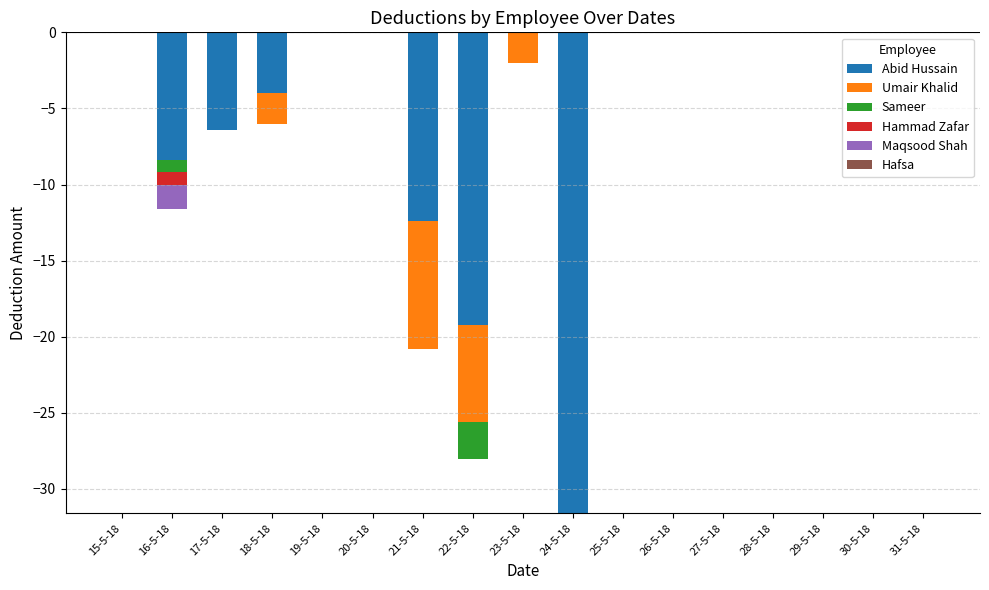

At which category does the chart reach its peak across all series?

15-5-18